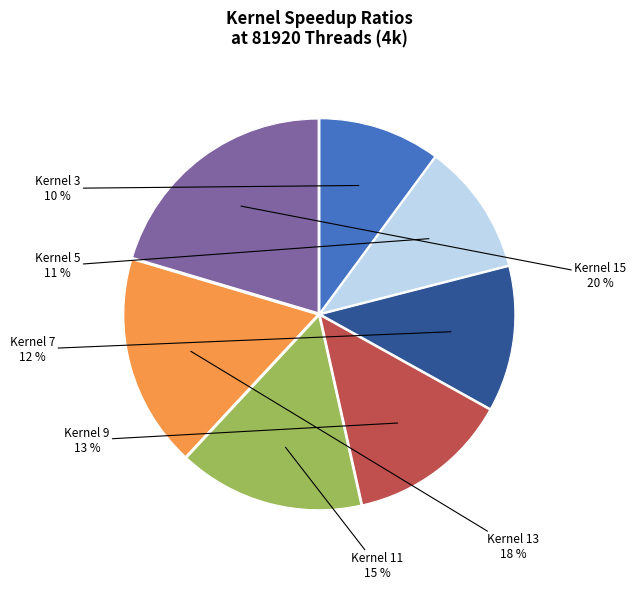

How many slices are in this pie chart?

7